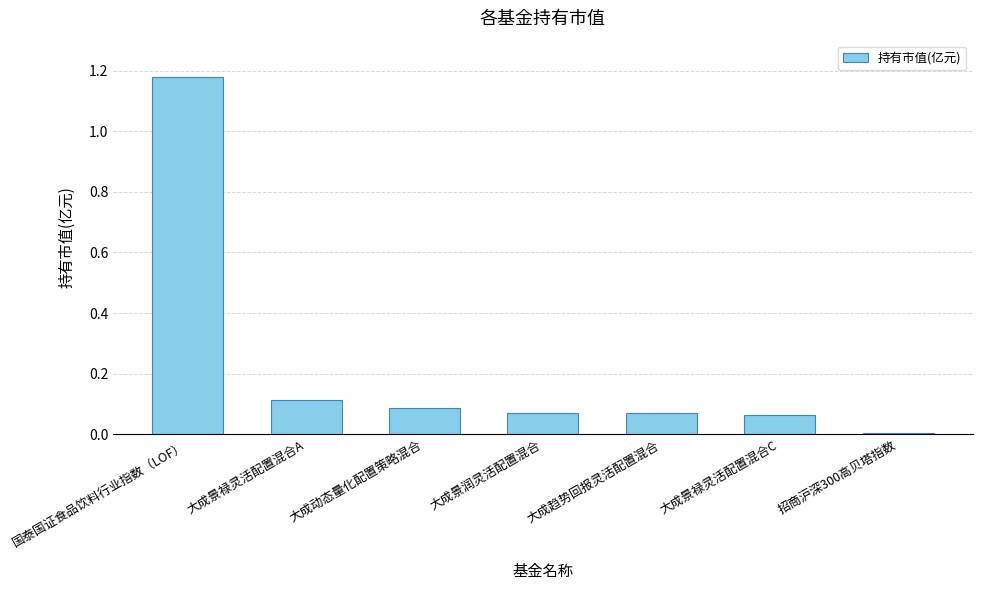

The chart shows a value of 0.2 at 大成景禄灵活配置混合A. True or false?

False